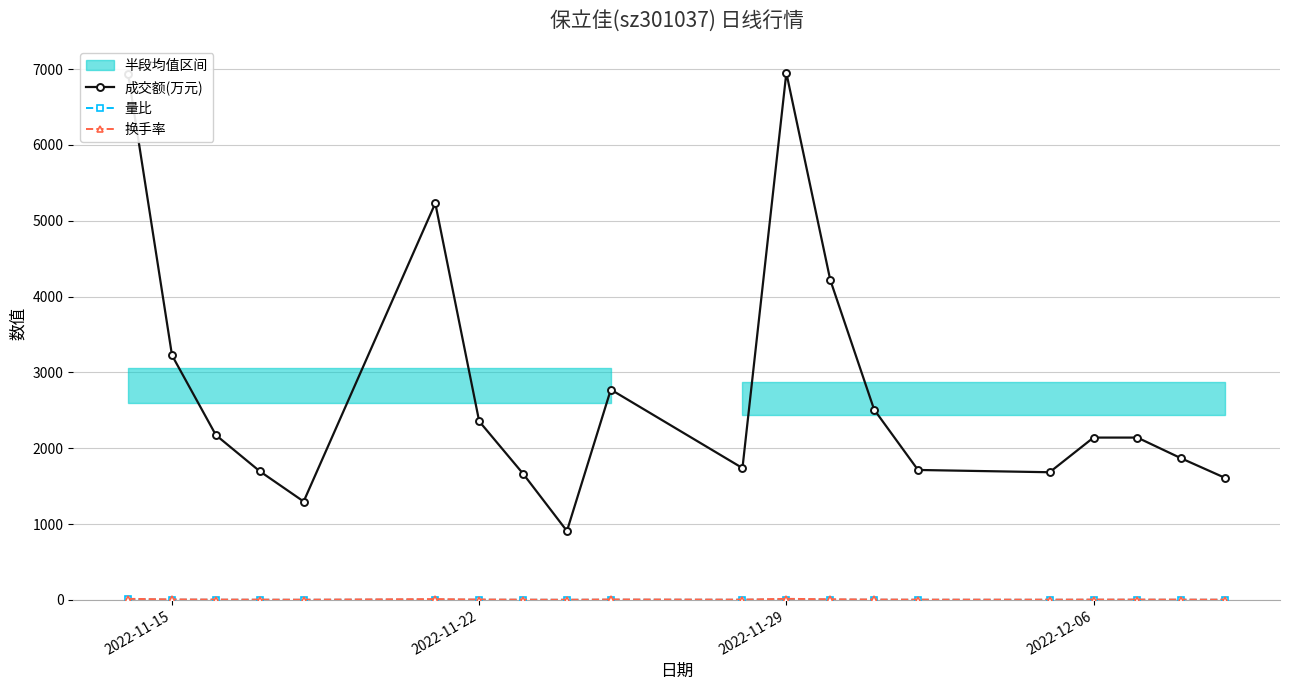

List the series in order of their peak value, lowest first.

量比, 换手率, 成交额(万元)